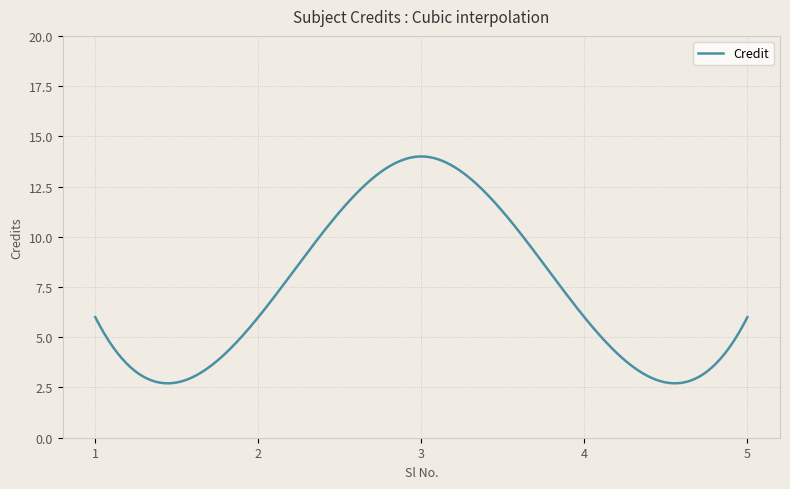

What is the maximum value shown in the chart?

14.0